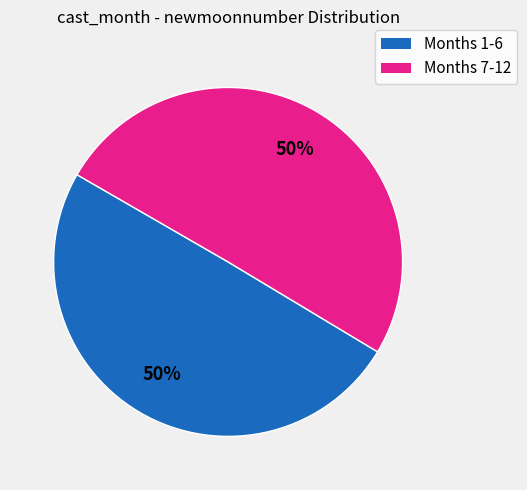

Is the sum of Months 1-6 and Months 7-12 greater than half?

Yes